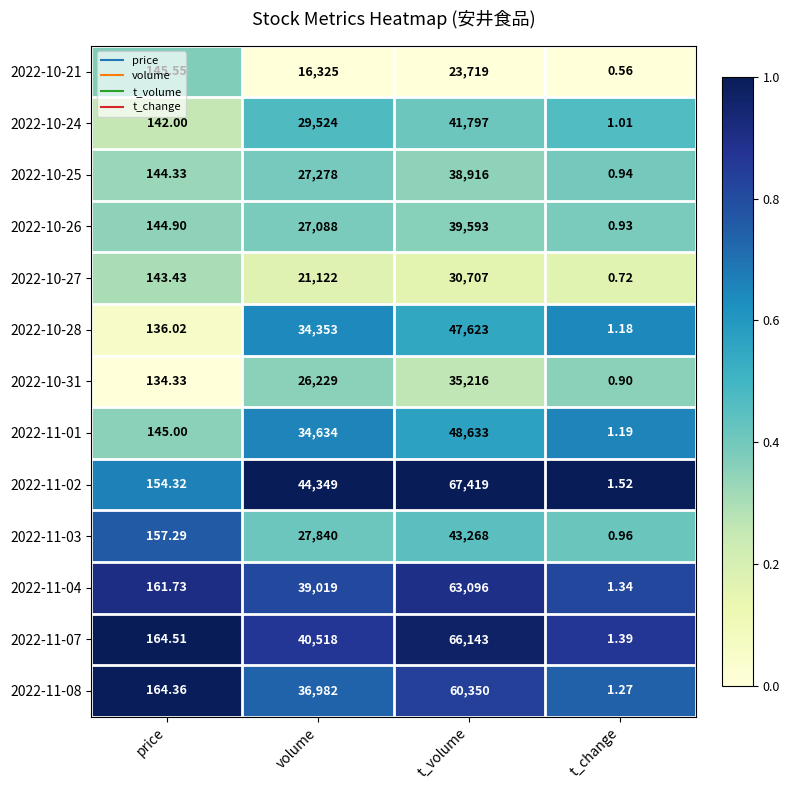

Is the value of 2022-10-31 at t_change greater than the value of 2022-11-04 at t_volume?

No